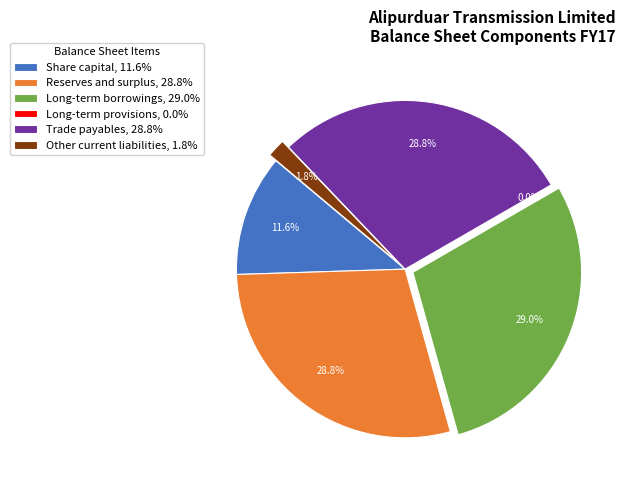

The Share capital slice represents 1% of the pie. True or false?

False